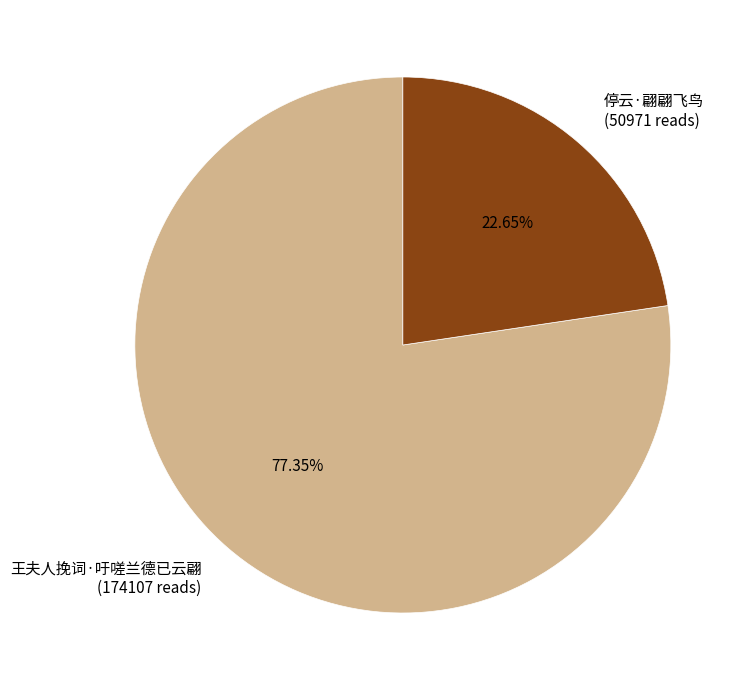

Approximately how many times larger is the value at 停云·翩翩飞鸟 (50971 reads) compared to 王夫人挽词·吁嗟兰德已云翩 (174107 reads)?

0.3